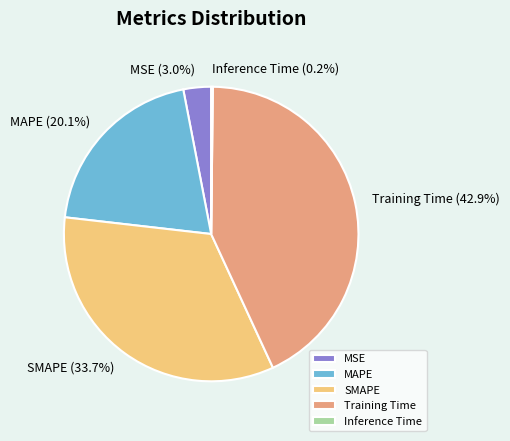

What percentage is the Training Time slice, to the nearest percent?

43%